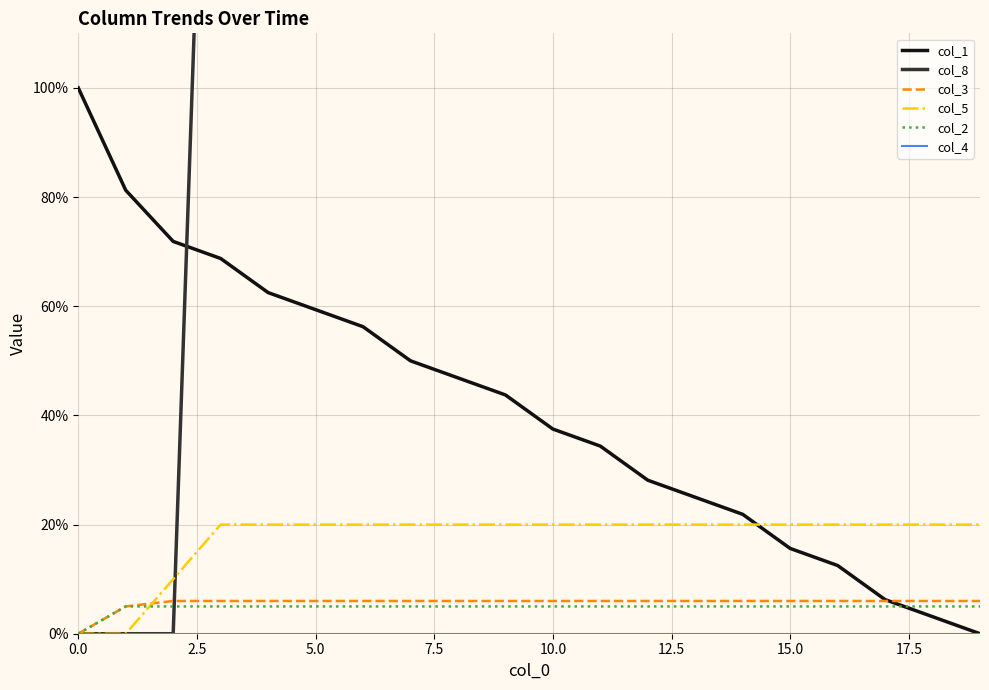

What is the highest value of the col_1 series?

100.0